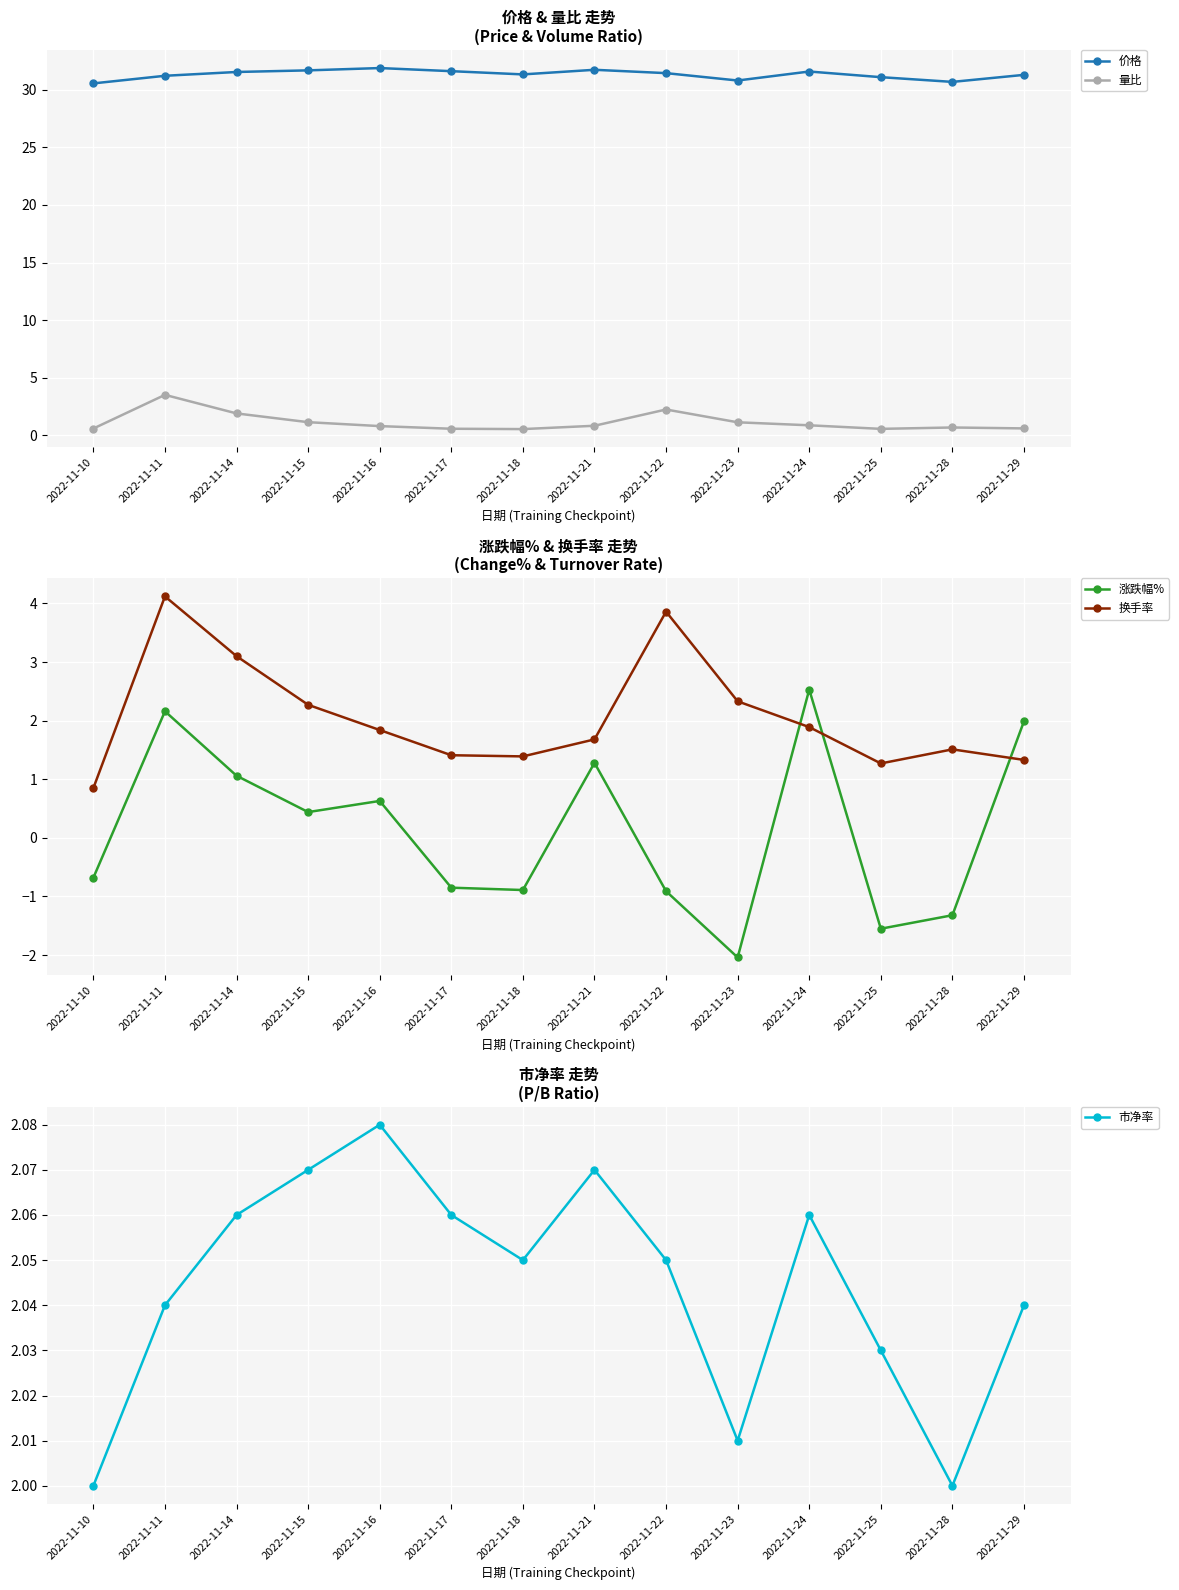

At which category is the sum across all series the highest?

2022-11-11